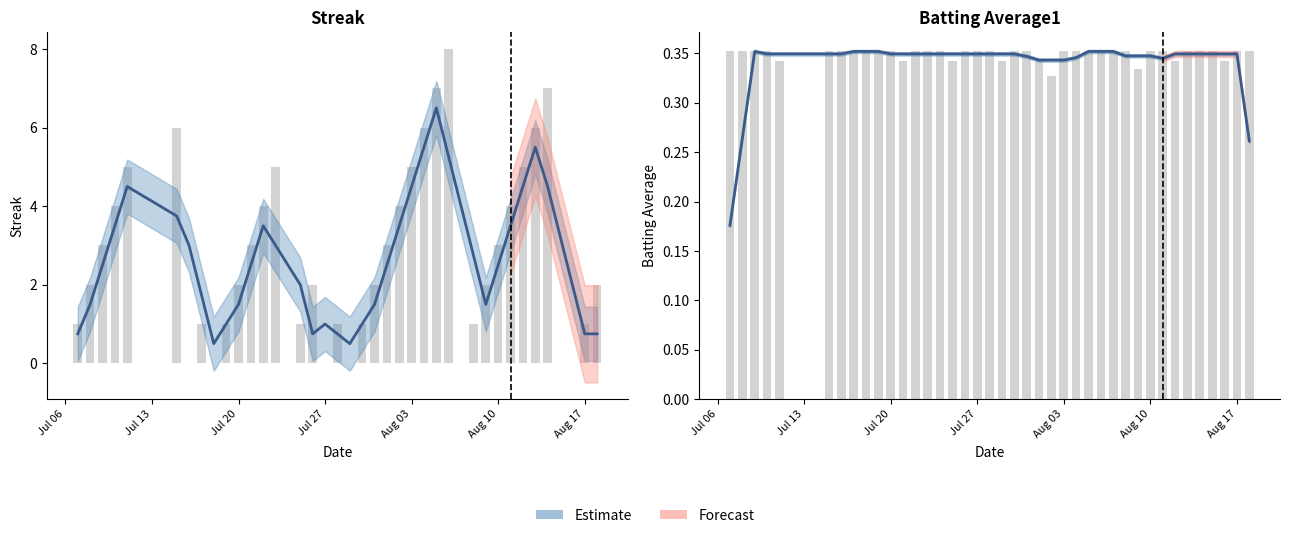

Does the chart contain stacked bars?

No